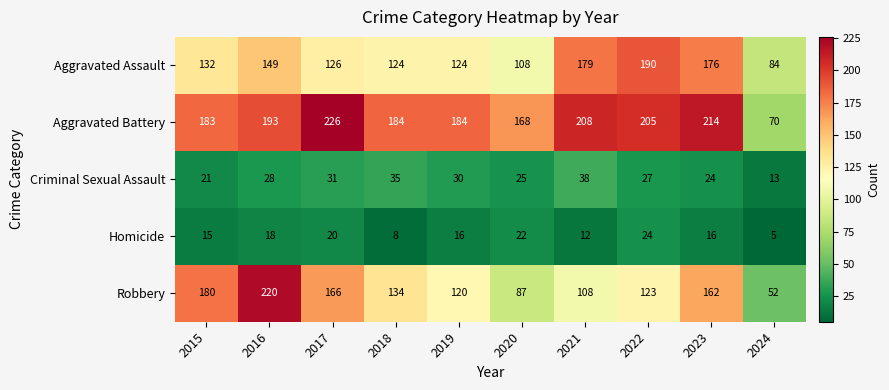

Count the number of categories in the chart.

10